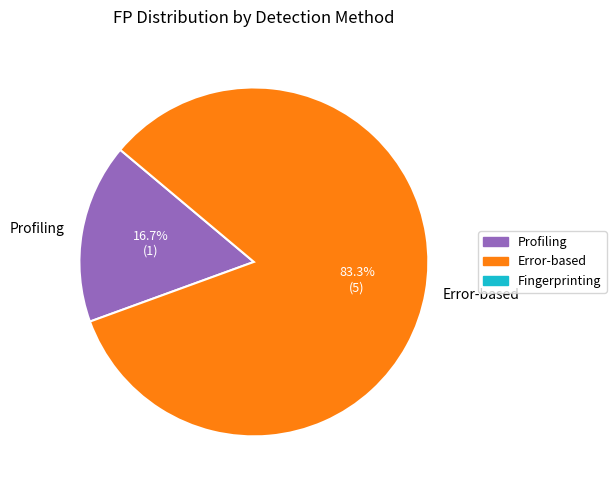

How many slices are in this pie chart?

2